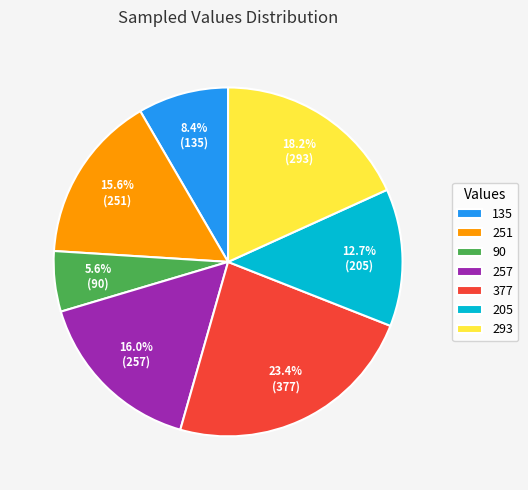

What is the ratio of the value at 205 to the value at 377?

0.5